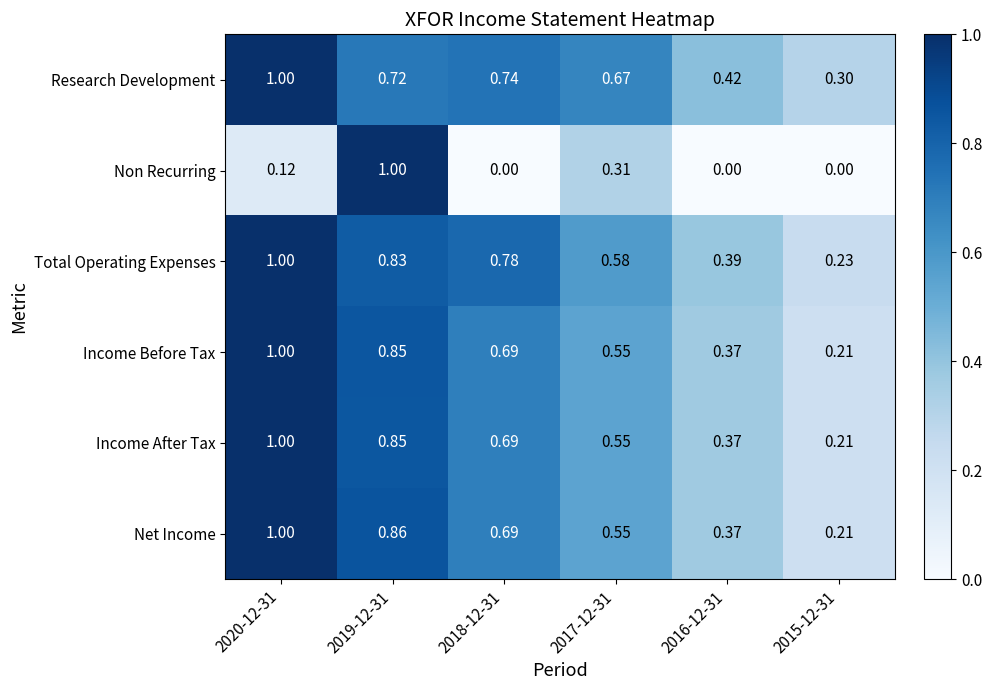

Between 2020-12-31 and 2019-12-31, which series saw the biggest shift?

Non Recurring